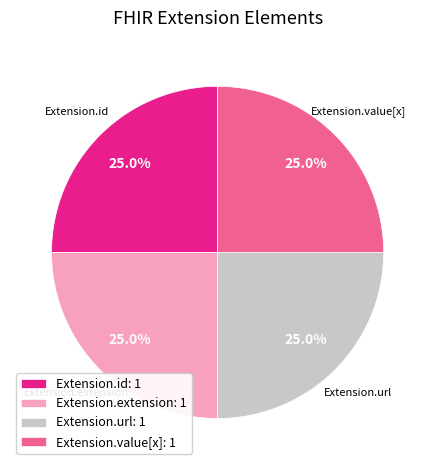

What is the ratio of the value at Extension.id: 1 to the value at Extension.url: 1?

1.0